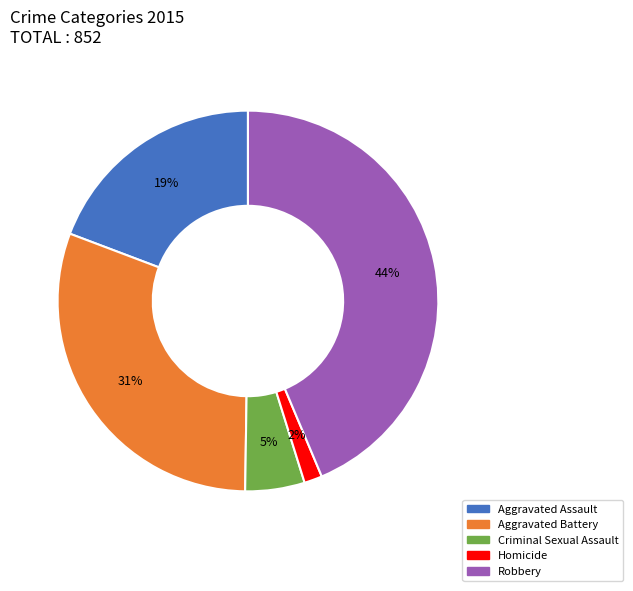

Between Aggravated Battery and Robbery, which is larger?

Robbery